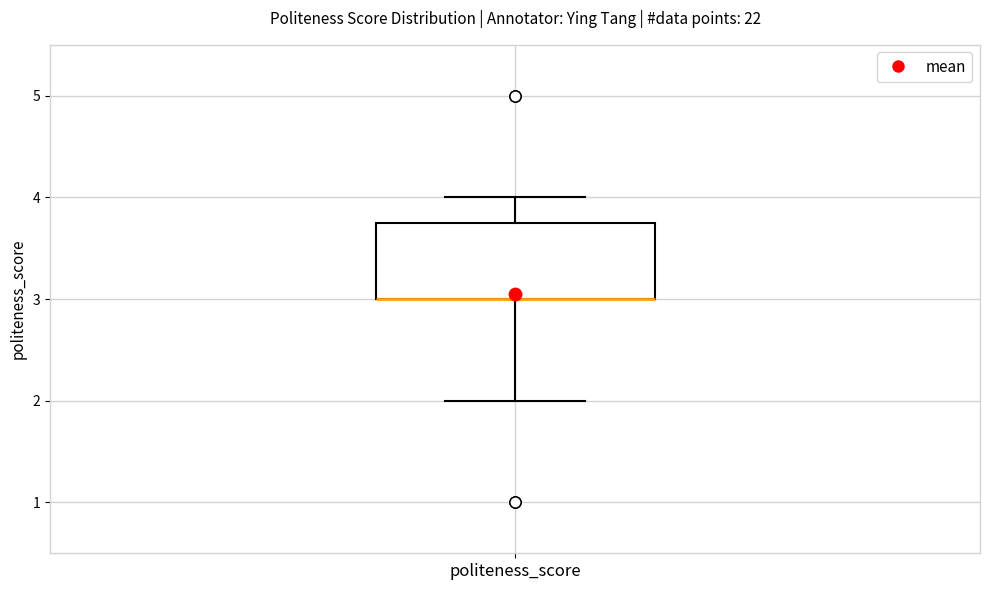

Read this box plot against the y-axis: the position of the median line, the range covered by the box, and the ends of both whiskers. The values are not printed on the chart, so give them approximately, as read against the axis.

median 3.0 (drawn on the box's lower edge), box 3.0 to 3.8, whiskers 2.0 to 4.0